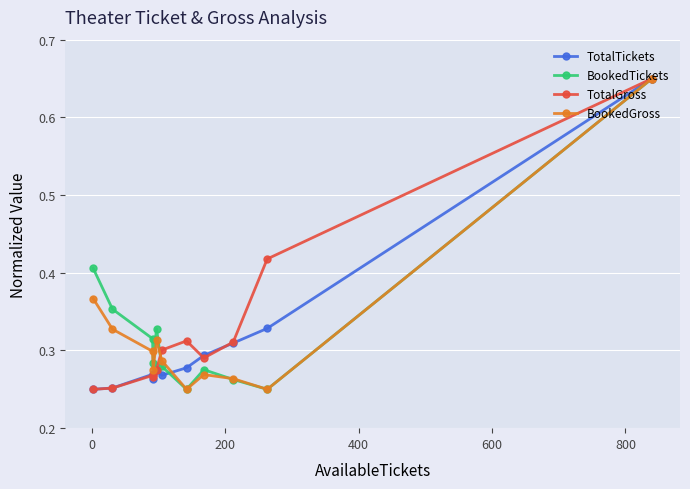

What are all the series names shown in the legend?

TotalTickets, BookedTickets, TotalGross, BookedGross